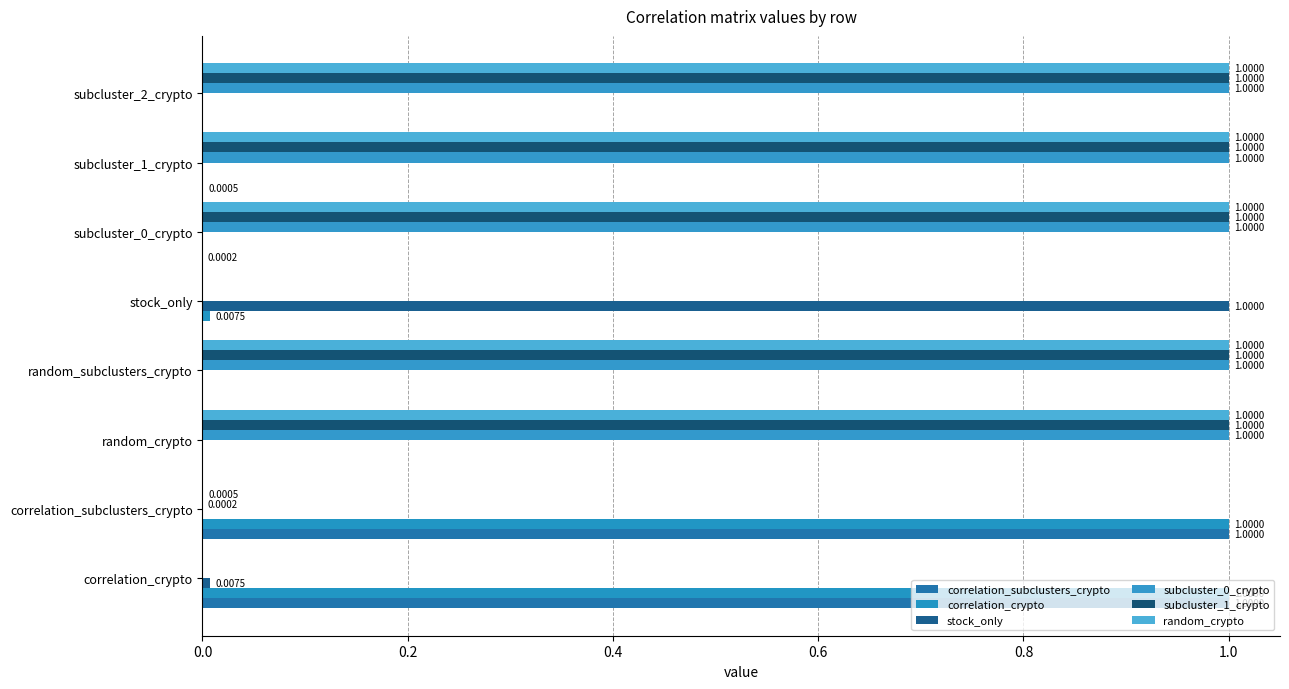

How many series are shown in this chart?

6